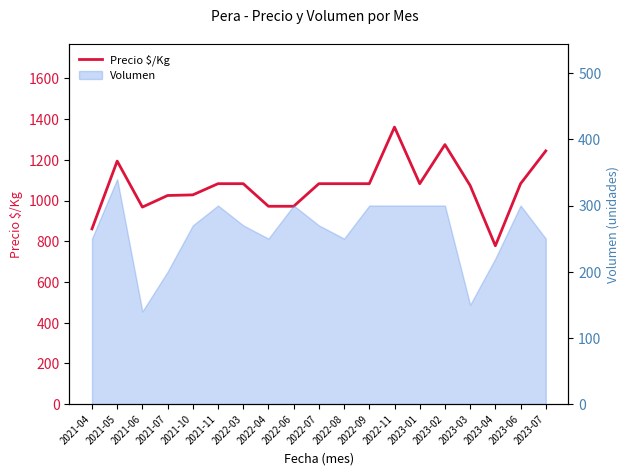

At which label is the value closest to 1069?

2023-03